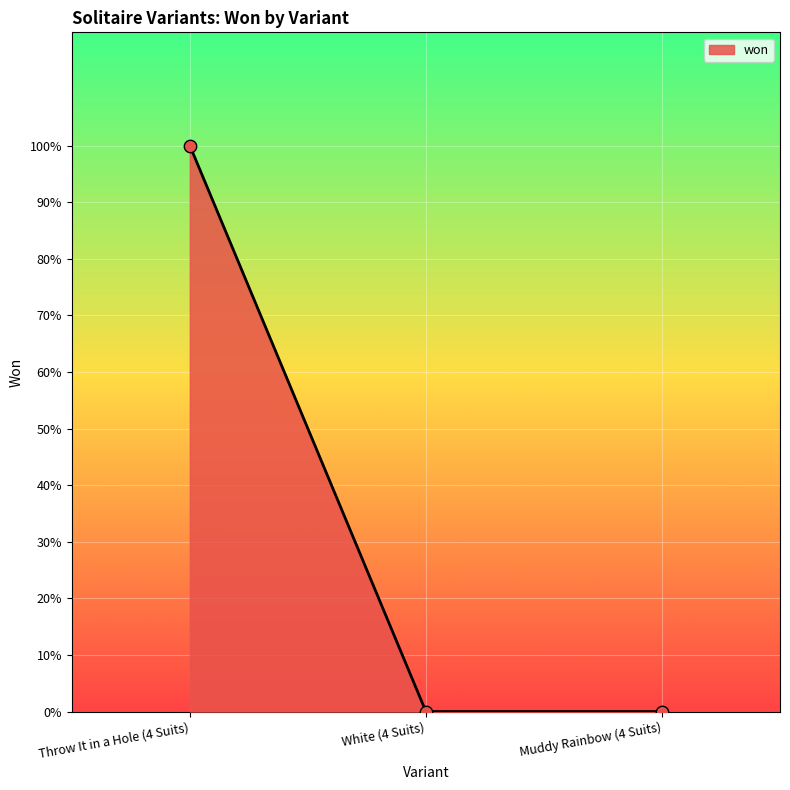

What is the change in value from Throw It in a Hole (4 Suits) to Muddy Rainbow (4 Suits)?

-1